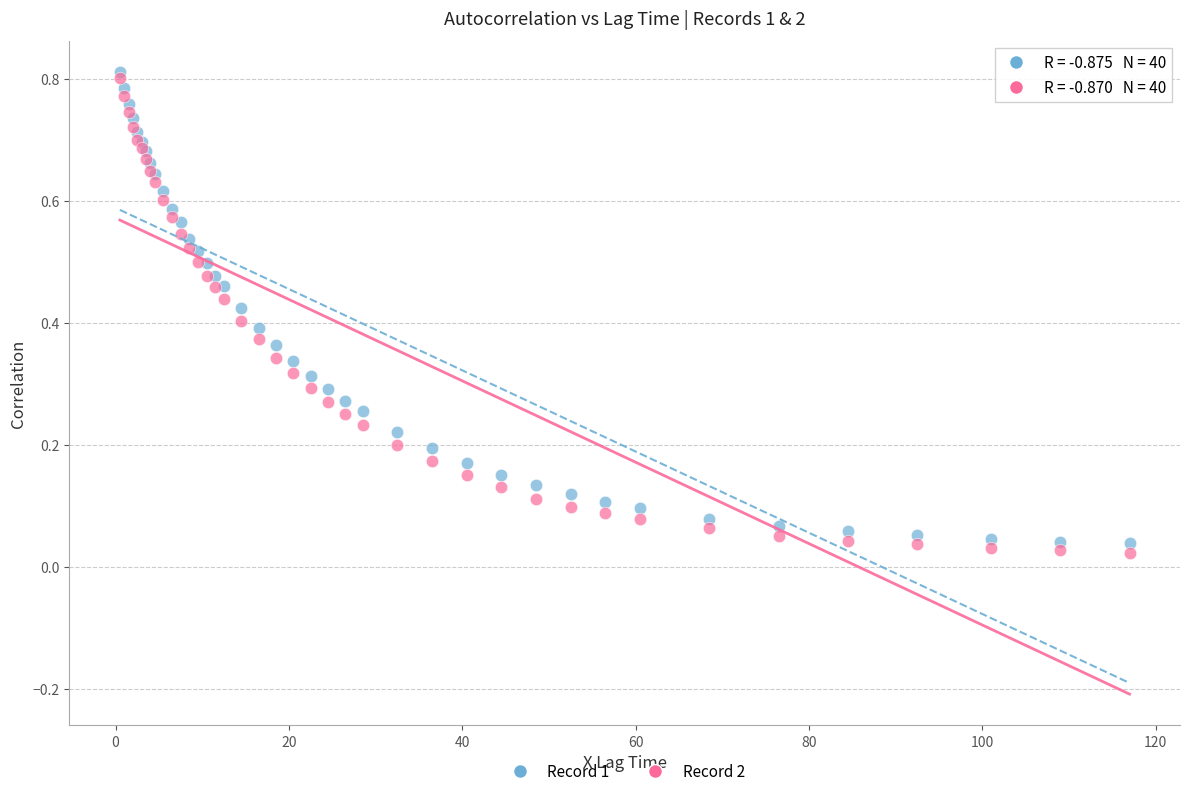

Which series reaches the minimum Y coordinate?

Record 2